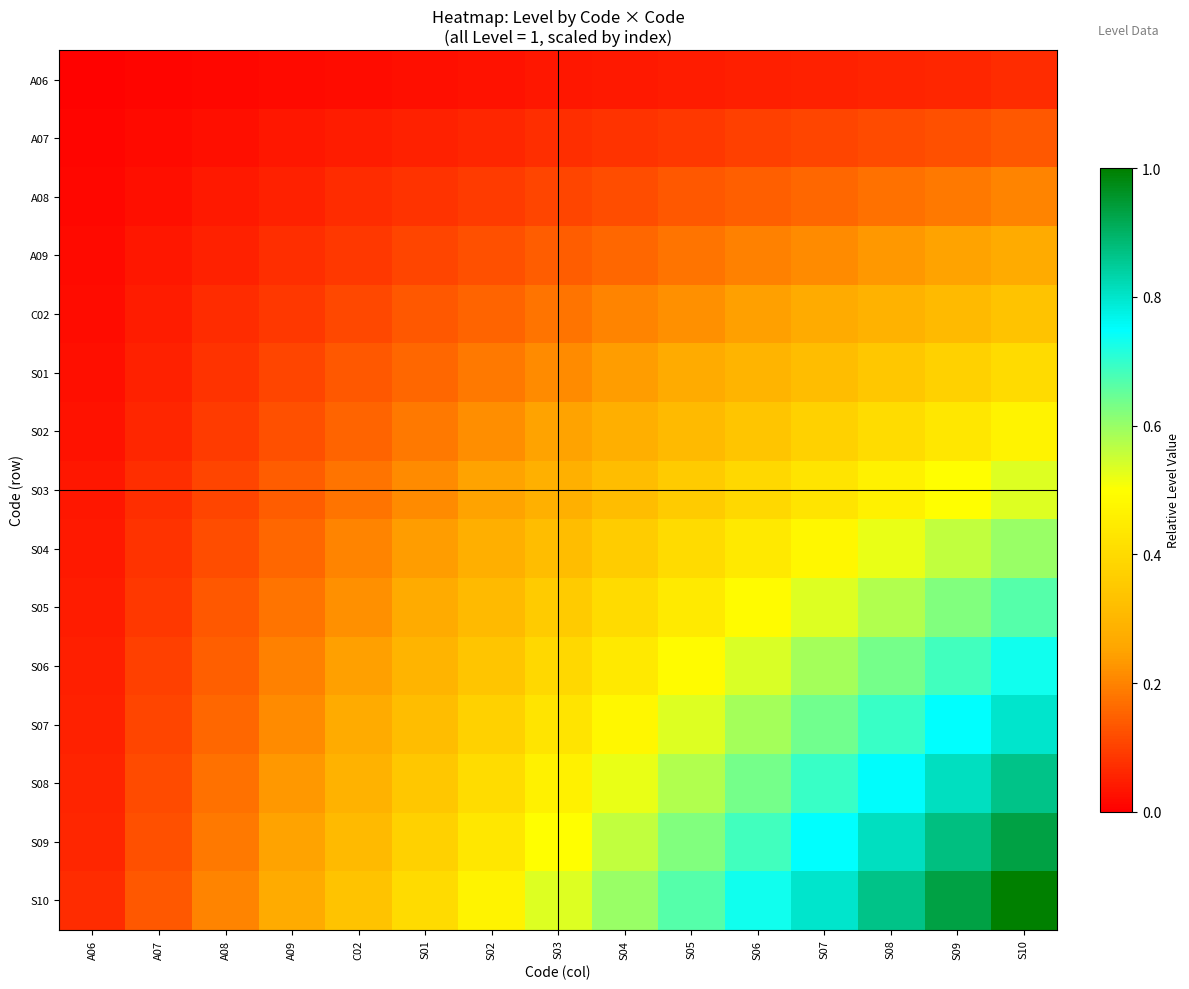

Which series has the largest total across all categories?

S10